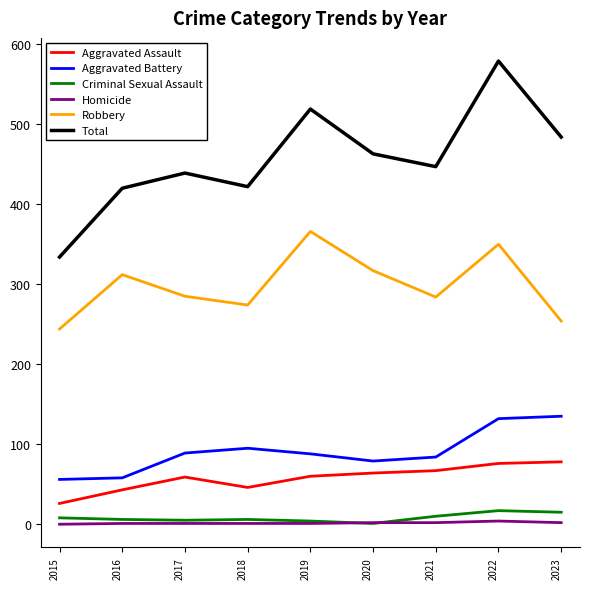

Is this an area chart (filled region under the line)?

No